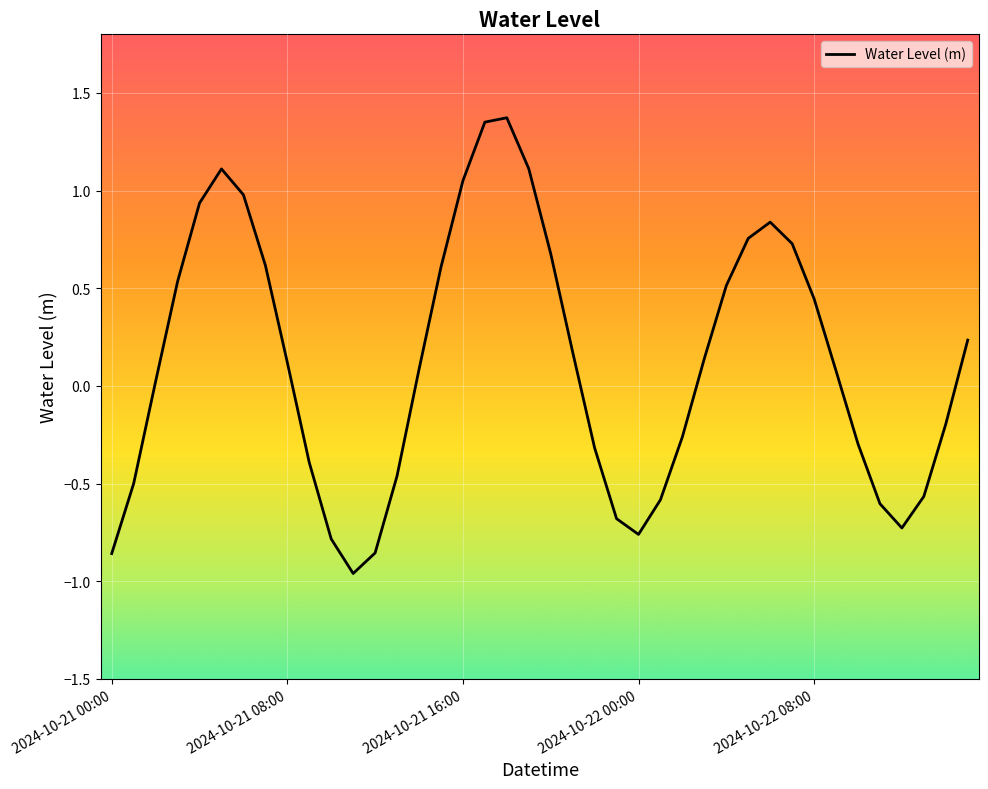

How many lines are shown in the chart?

1